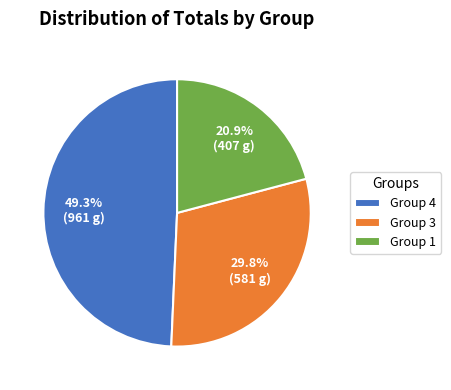

What is the ratio of the value at Group 4 to the value at Group 1?

2.4